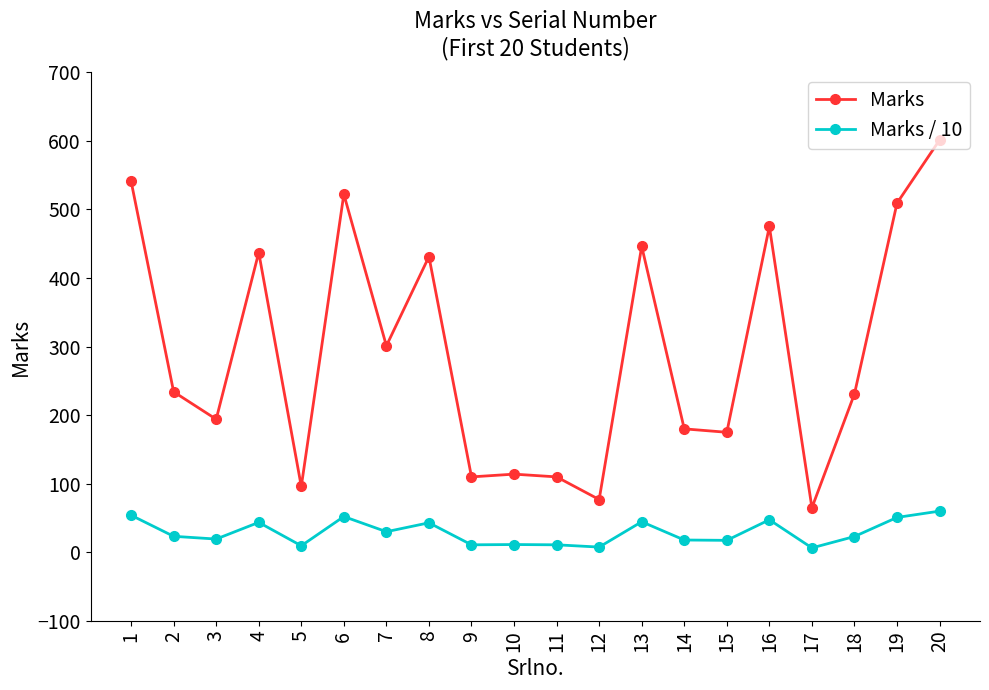

How many lines are shown in the chart?

2